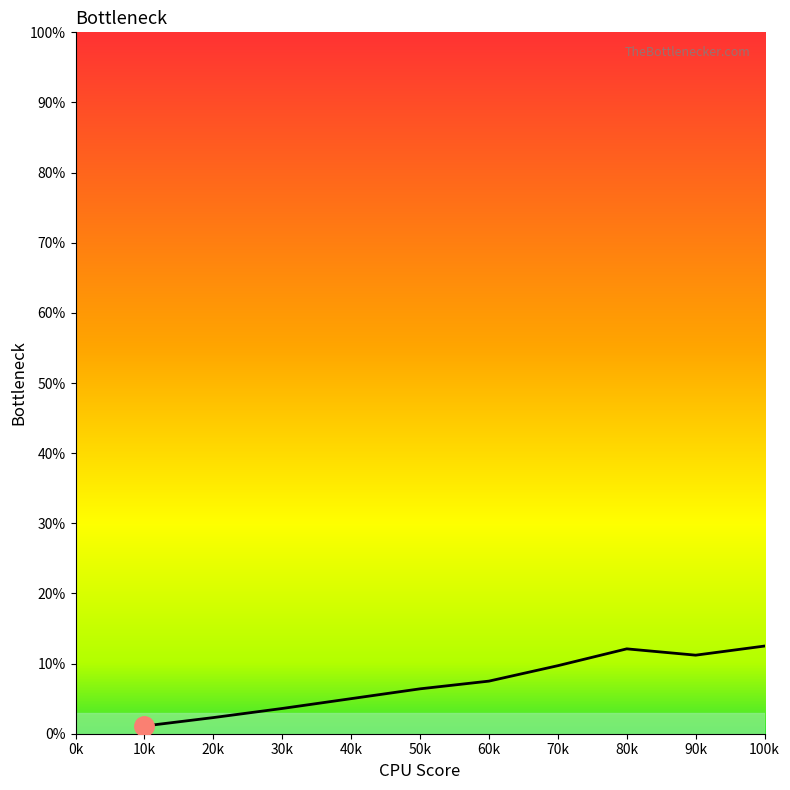

True or false: there are more than 0 points higher than both neighbors.

True